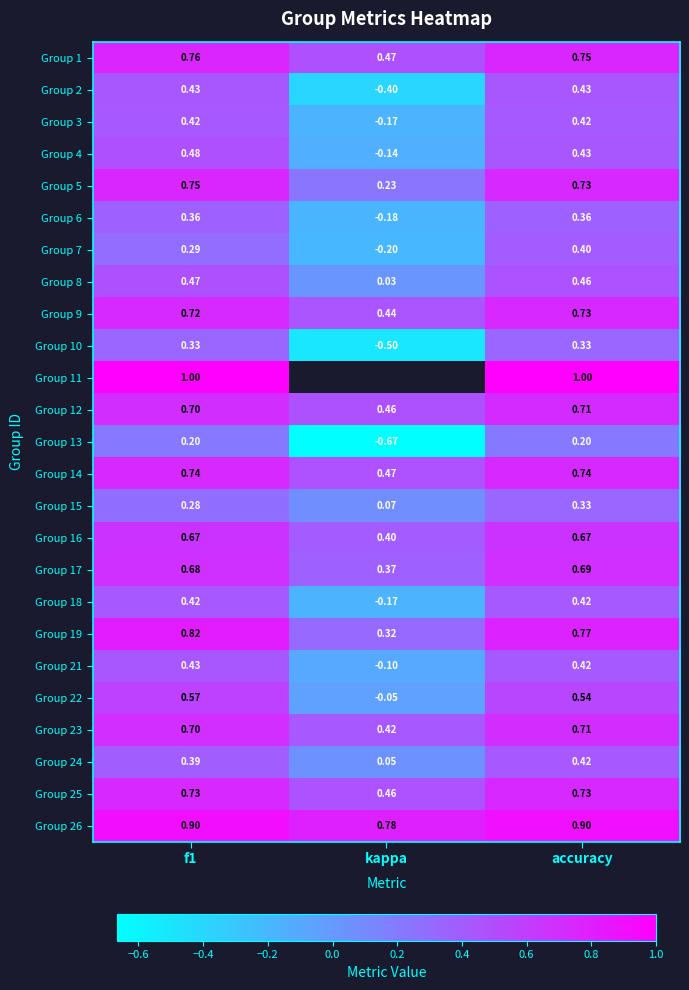

Which label corresponds to the largest value in the chart?

f1